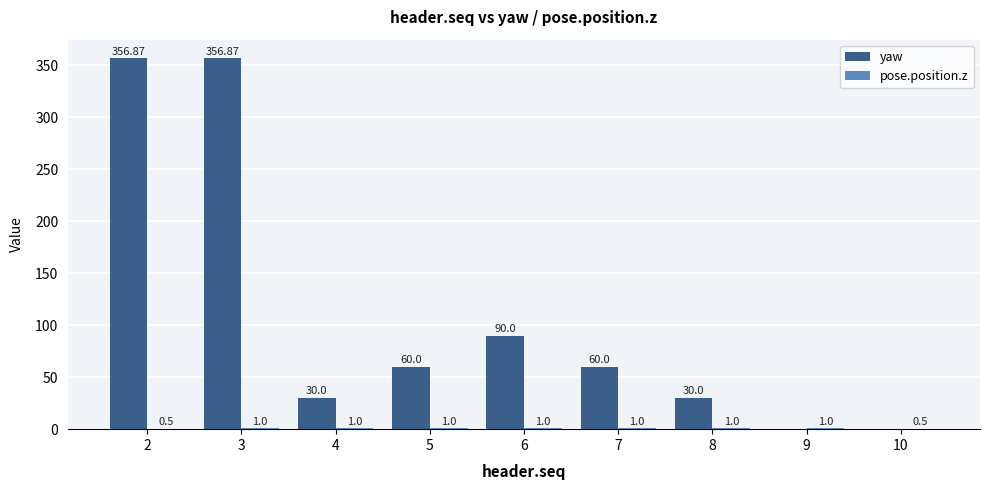

What is the total value across all series at 7?

61.0